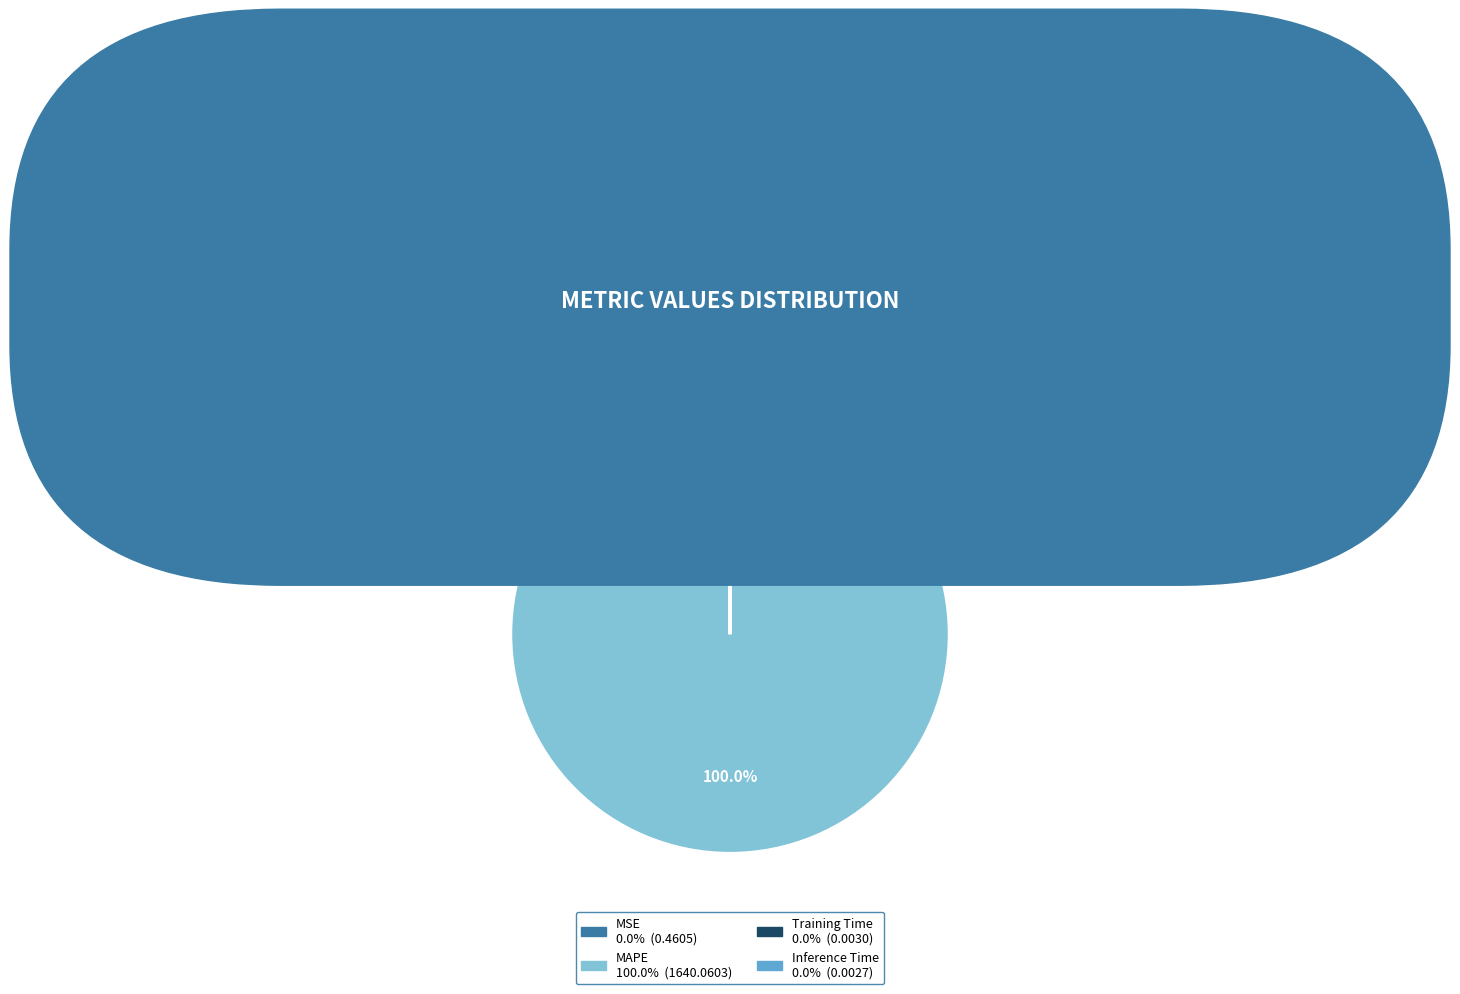

What is the majority slice?

MAPE